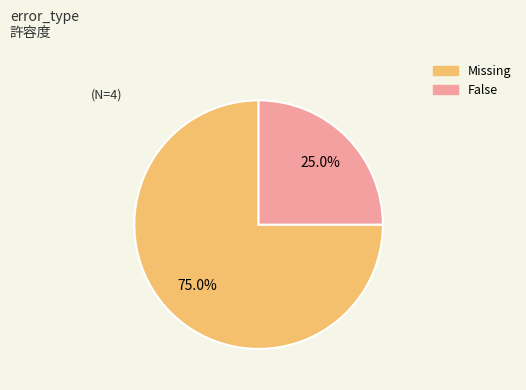

How many segments does this pie chart have?

2